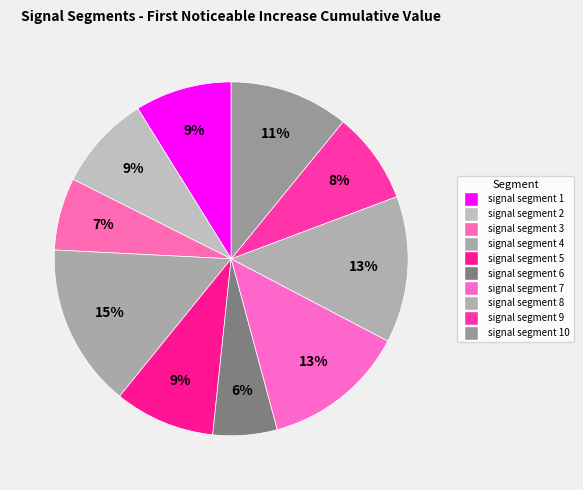

Count the number of slices in the pie.

10